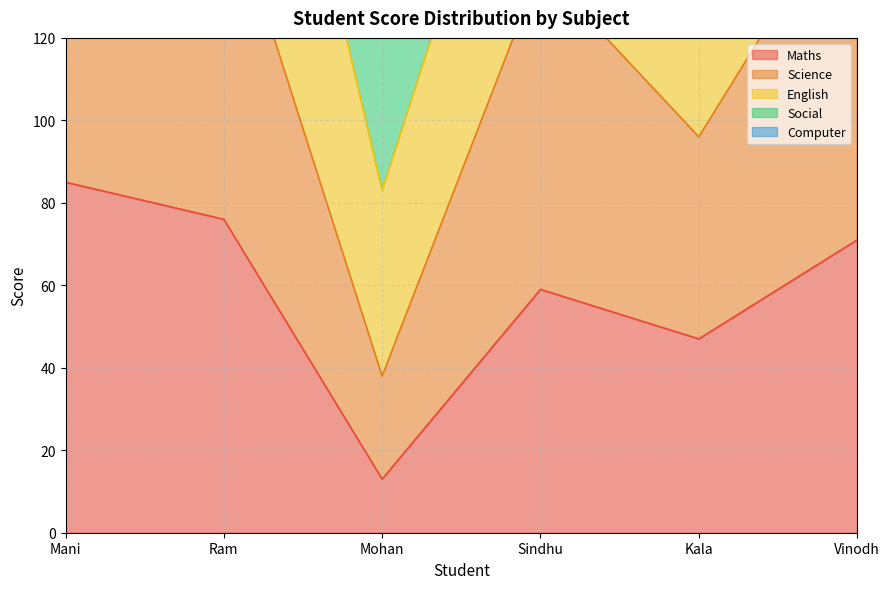

At how many categories does at least one series exceed 414?

2